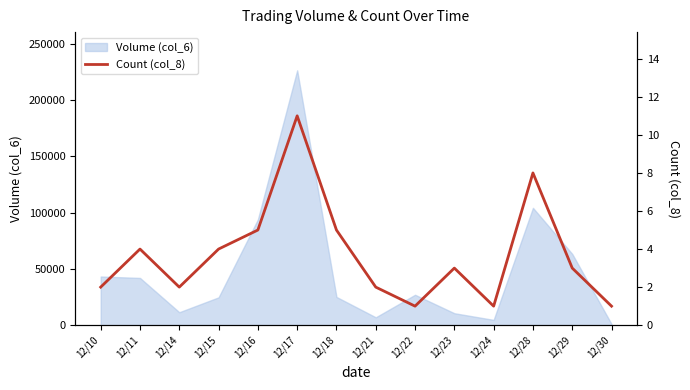

Where is the data nearest to the value 6?

12/16